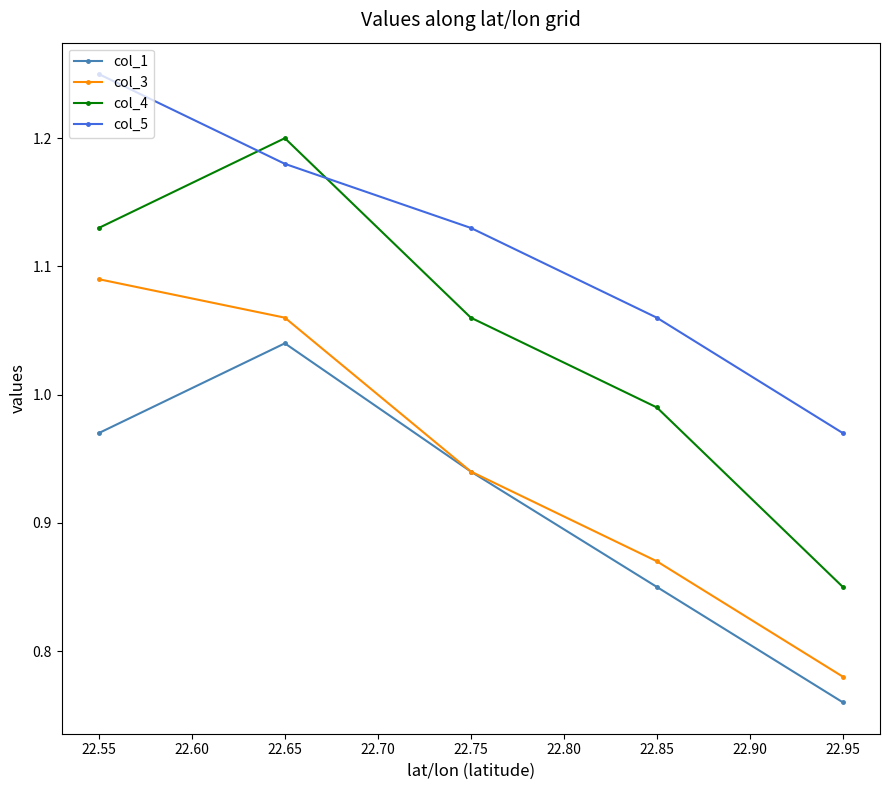

How many categories are shown in the chart?

5